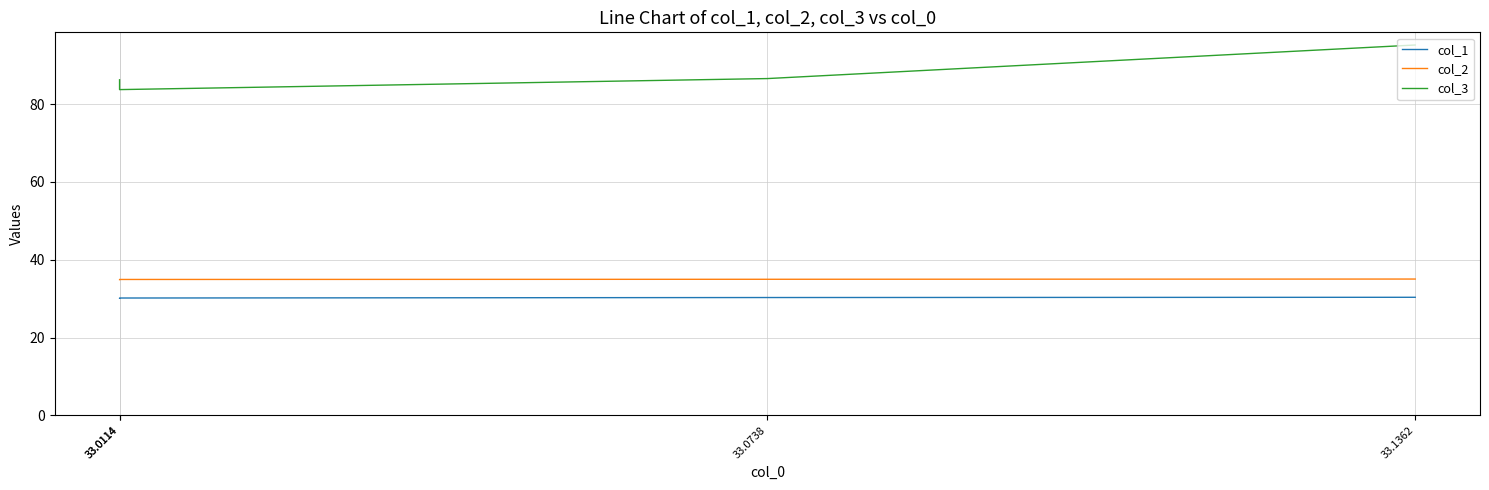

What is the highest value of the col_3 series?

95.2